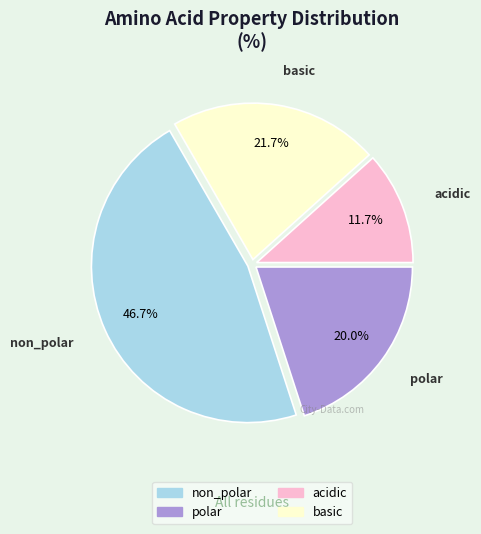

To the nearest percent, what is the difference between the largest and smallest slice percentages?

35%